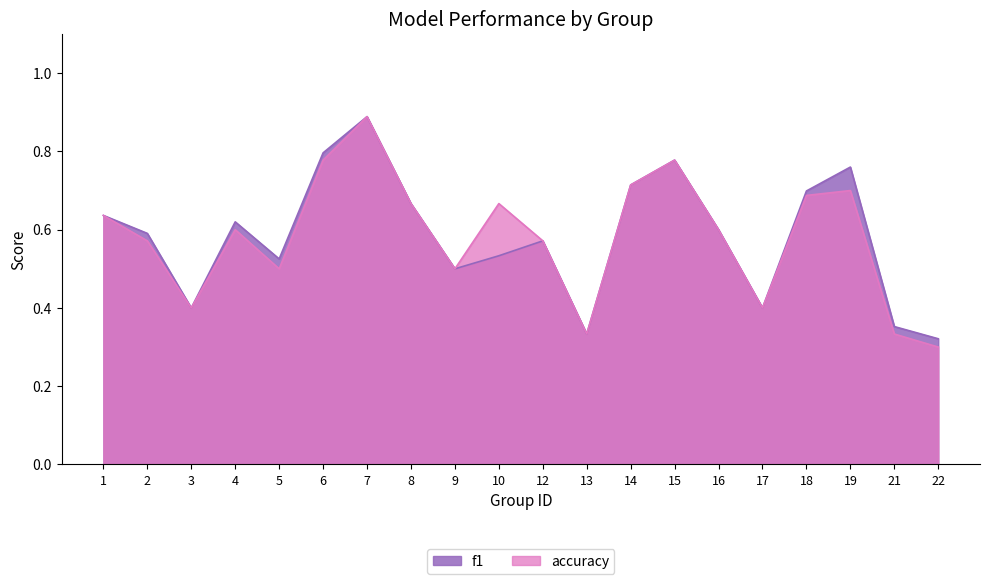

Which series has the largest total across all categories?

f1